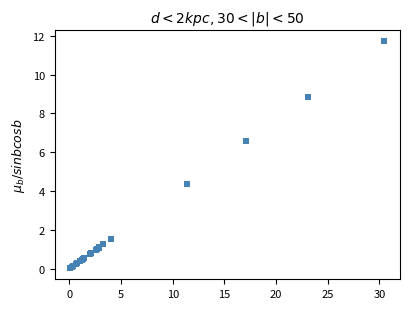

What Y value in the scatter plot is closest to 5?

4.4